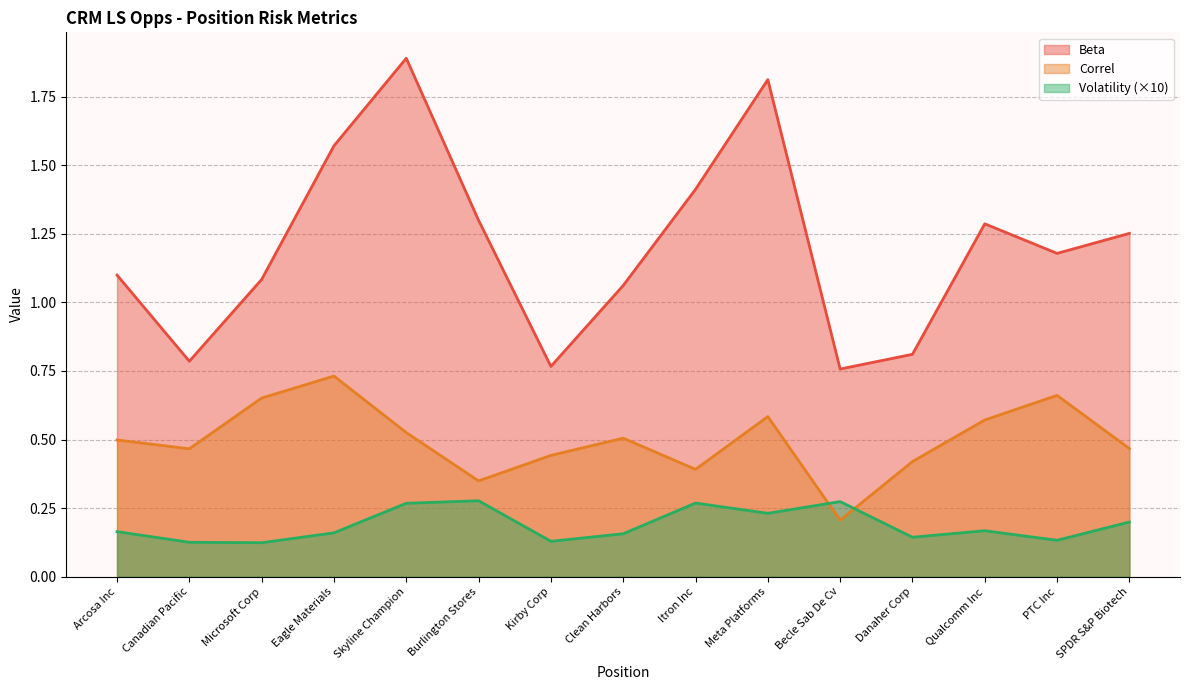

Which series has the largest range (max minus min)?

Beta